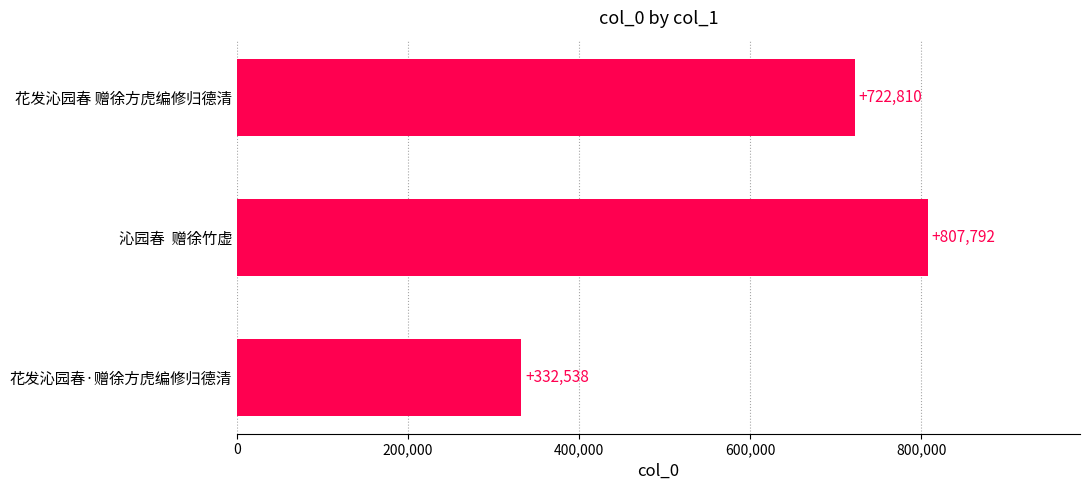

Where is the data nearest to the value 570165?

花发沁园春 赠徐方虎编修归德清